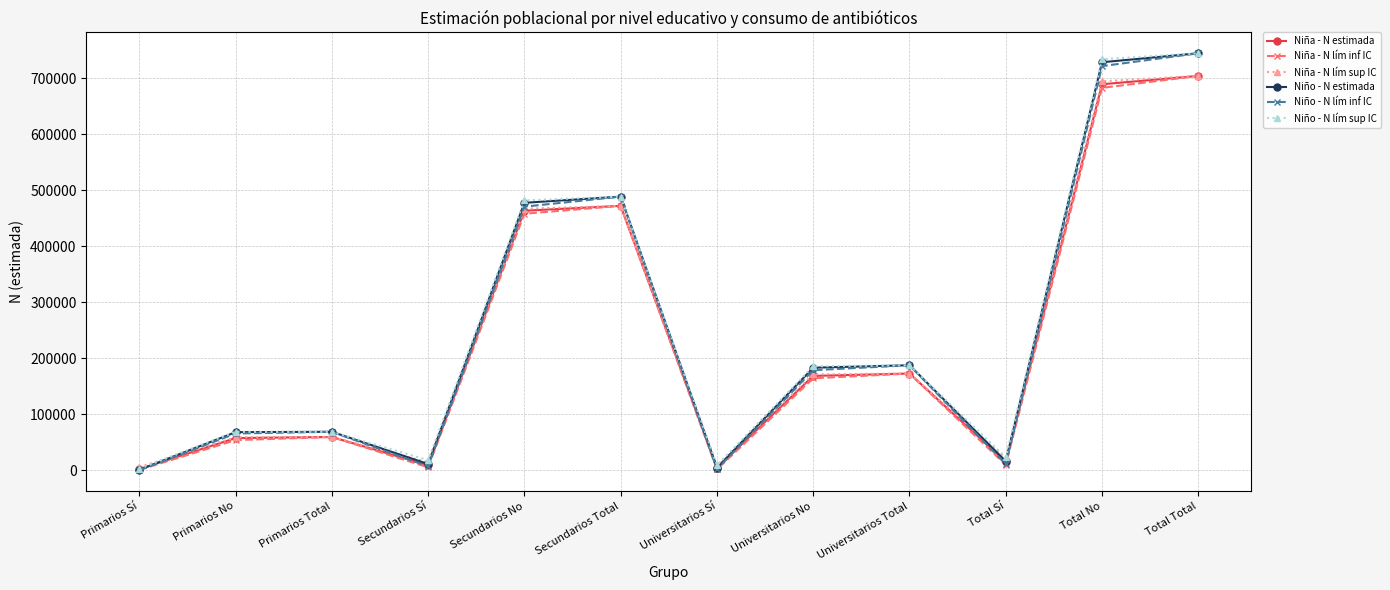

What is the total value across all series at Secundarios No?

2819284